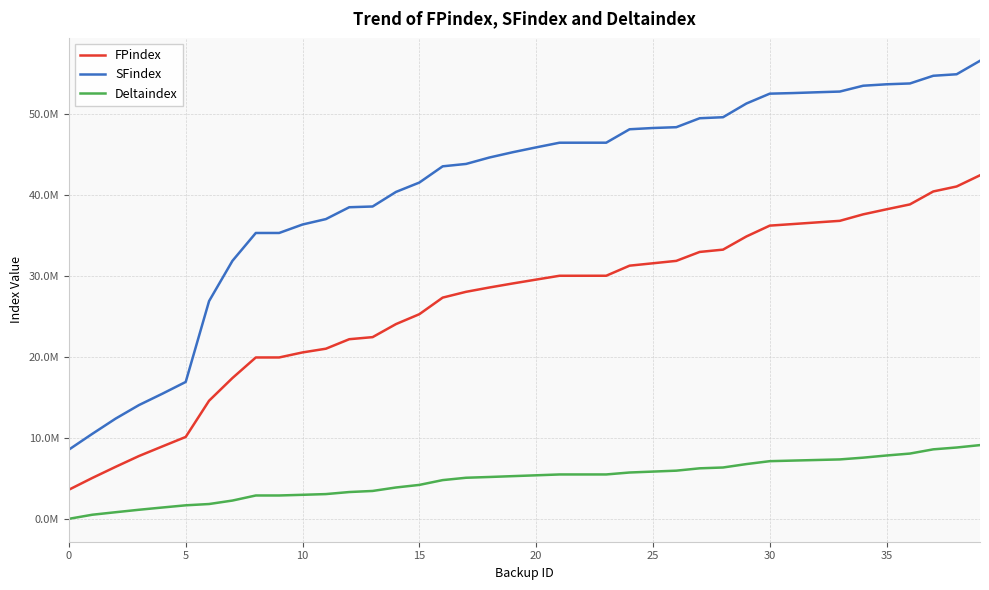

Rank the series by their average value, from lowest to highest.

Deltaindex, FPindex, SFindex